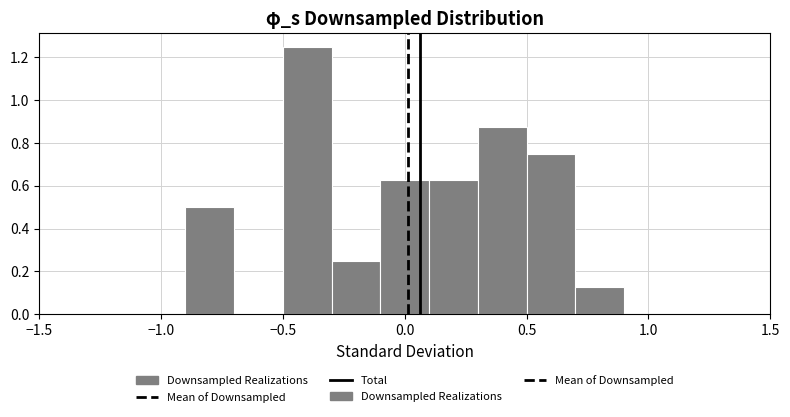

Reading left to right, list every bar in this chart as the range it spans on the x-axis followed by its height. The values are not printed on the chart, so give them approximately, as read against the axis.

-1.5 to -1.3: 0
-1.3 to -1.1: 0
-1.1 to -0.9: 0
-0.9 to -0.7: 0.50
-0.7 to -0.5: 0
-0.5 to -0.3: 1.26
-0.3 to -0.1: 0.26
-0.1 to 0.1: 0.62
0.1 to 0.3: 0.62
0.3 to 0.5: 0.88
0.5 to 0.7: 0.76
0.7 to 0.9: 0.12
0.9 to 1.1: 0
1.1 to 1.3: 0
1.3 to 1.5: 0